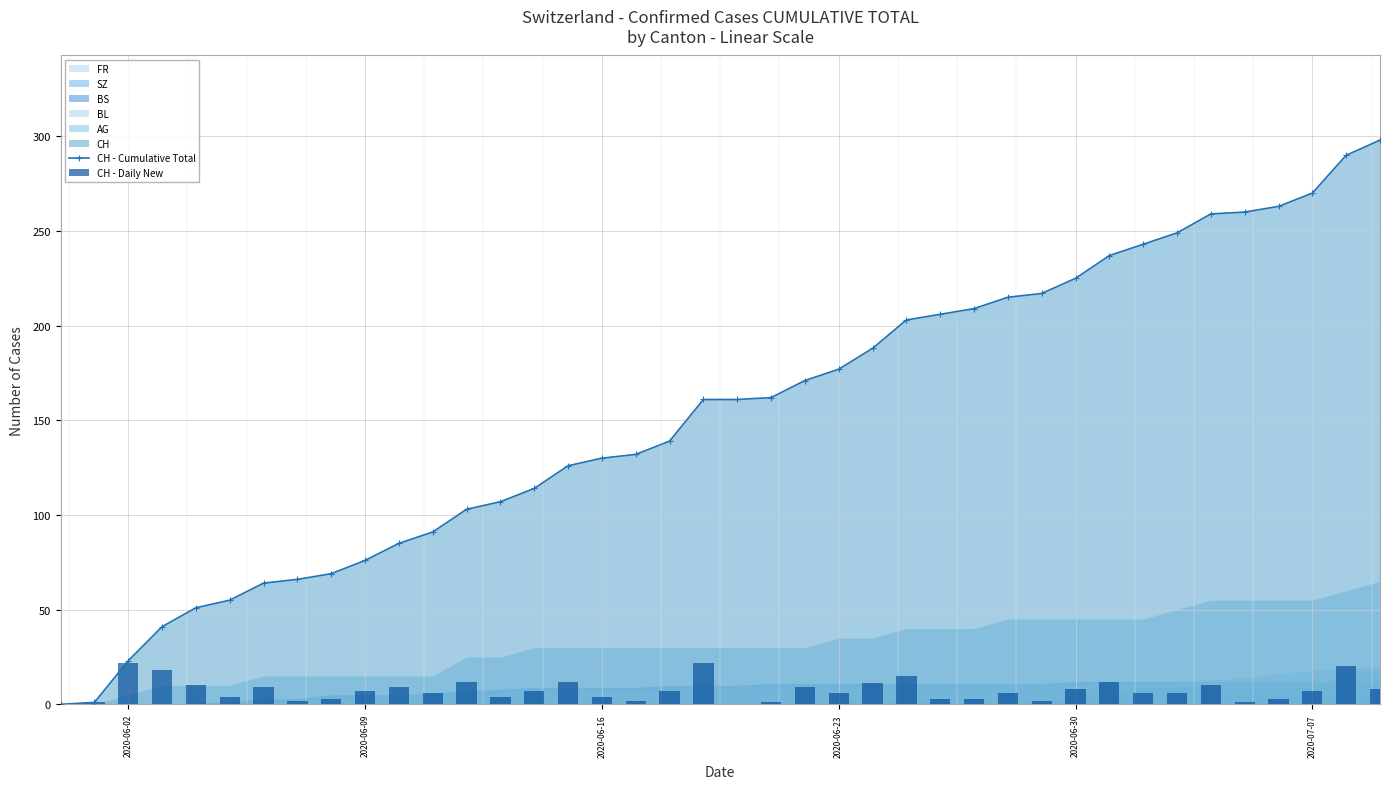

Reading right to left, what are all the values shown in this chart?

CH - Cumulative Total: 298	290	270	263	260	259	249	243	237	225	217	215	209	206	203	188	177	171	162	161	161	139	132	130	126	114	107	103	91	85	76	69	66	64	55	51	41	23	1	0
CH - Daily New: 8	20	7	3	1	10	6	6	12	8	2	6	3	3	15	11	6	9	1	0	22	7	2	4	12	7	4	12	6	9	7	3	2	9	4	10	18	22	1	0